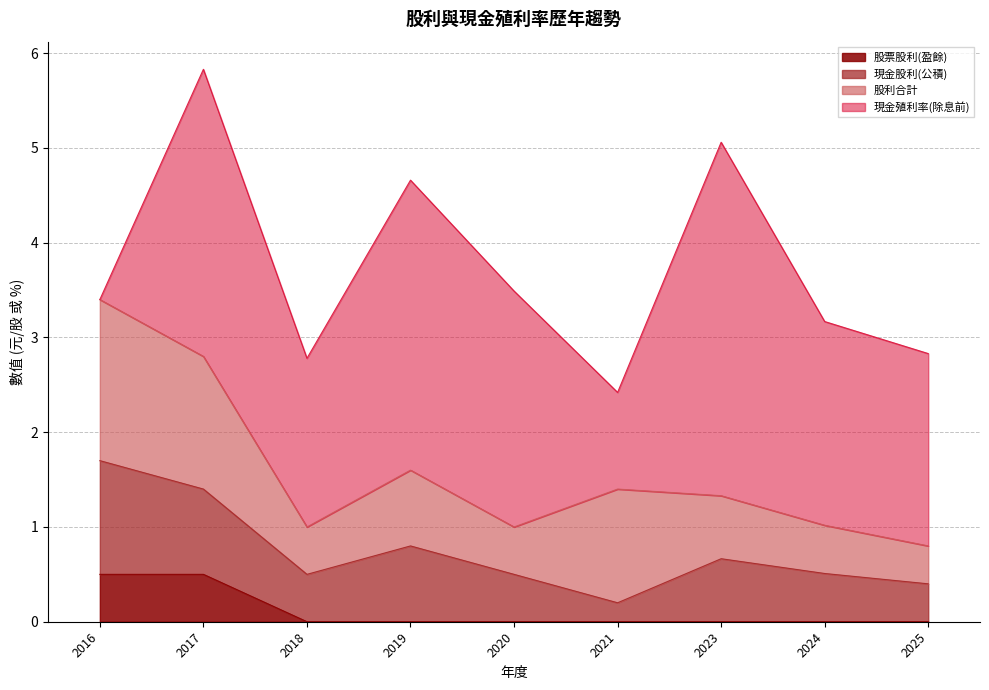

What are all the series names shown in the legend?

股票股利(盈餘), 現金股利(公積), 股利合計, 現金殖利率(除息前)